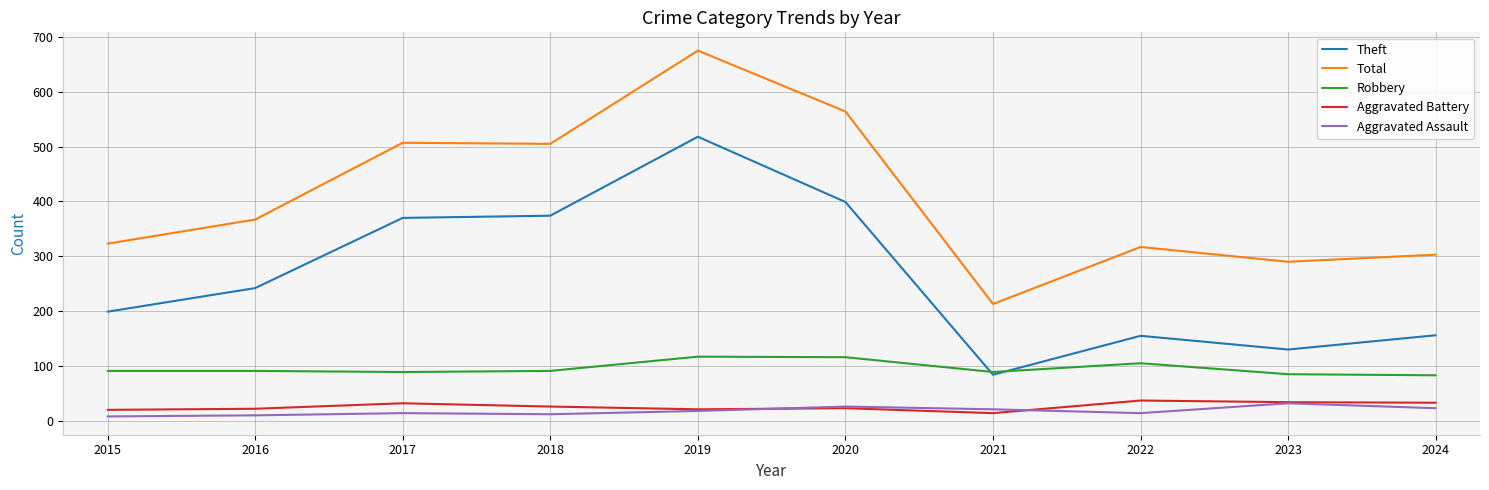

Is it true that Aggravated Battery equals 26 at 2018?

True